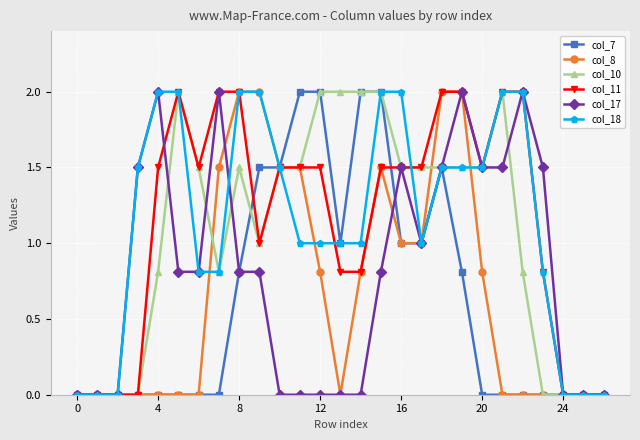

What is the maximum value shown in the chart?

2.0